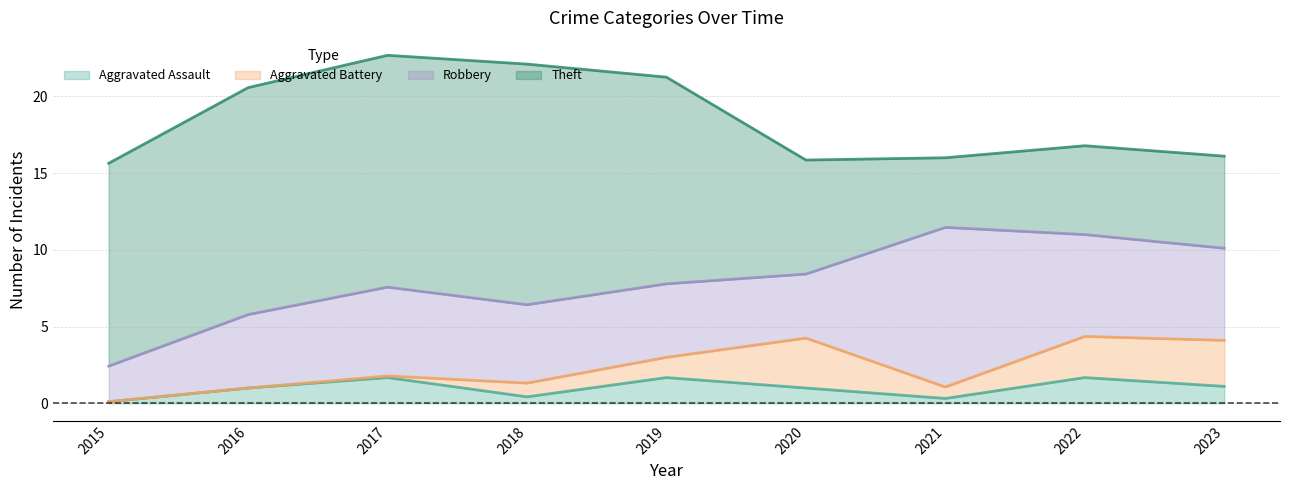

Reading left to right, list all the values displayed in this chart.

Aggravated Assault: 0	1	2	0	2	1	0	2	1
Aggravated Battery: 0	0	0	1	1	4	0	3	3
Robbery: 2	5	6	5	5	3	12	6	6
Theft: 13	15	15	16	14	7	4	6	6